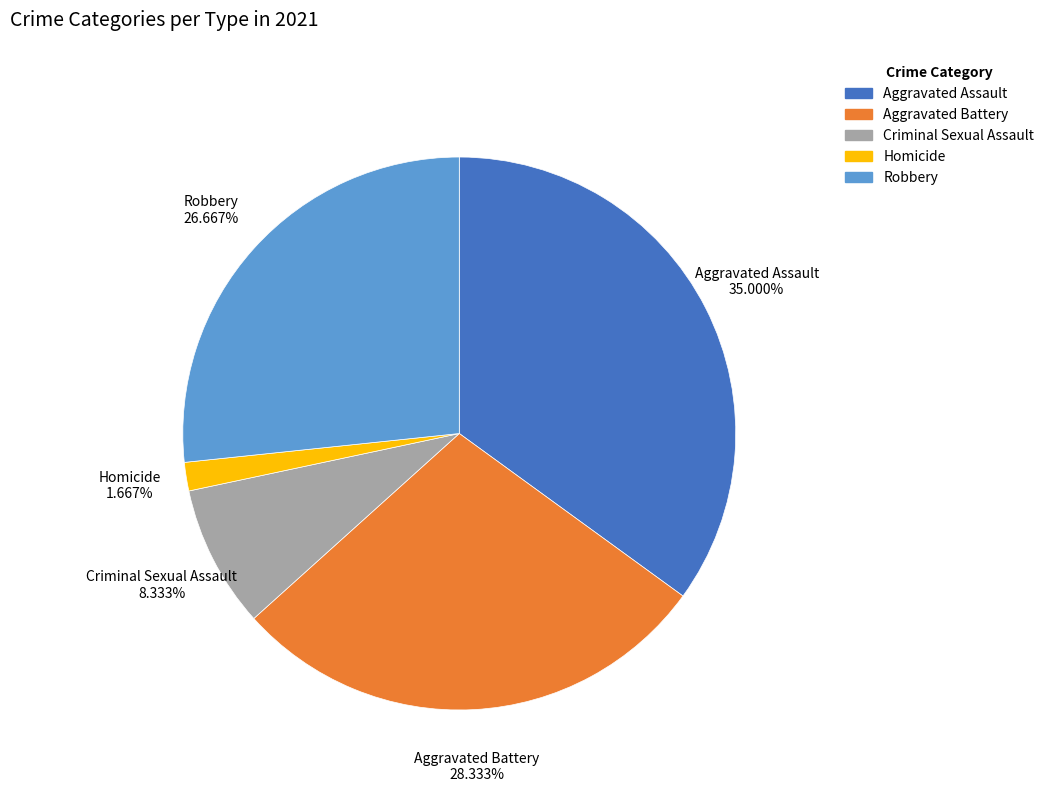

To the nearest percent, what is the combined percentage of Homicide and Aggravated Assault?

37%